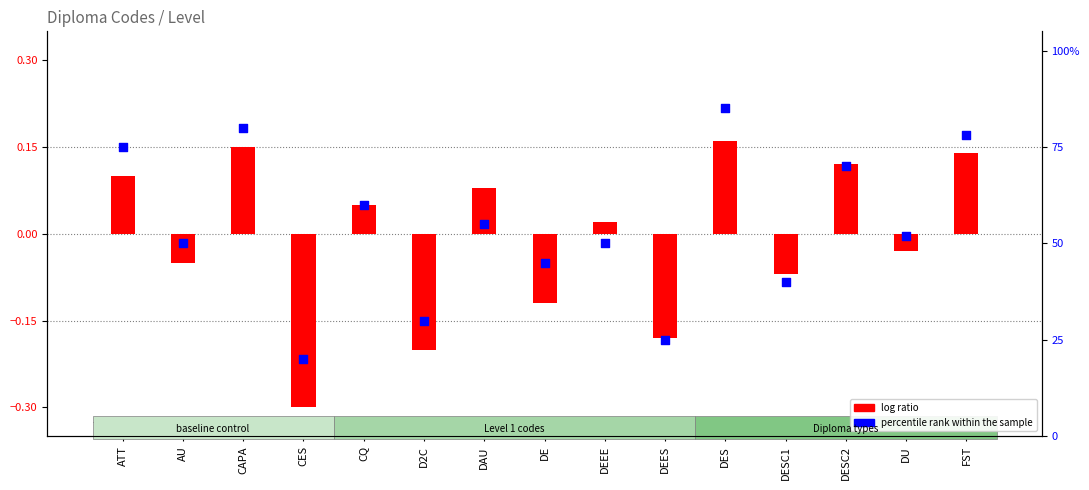

Is the value of percentile rank within the sample at CES greater than the value of log ratio at ATT?

Yes